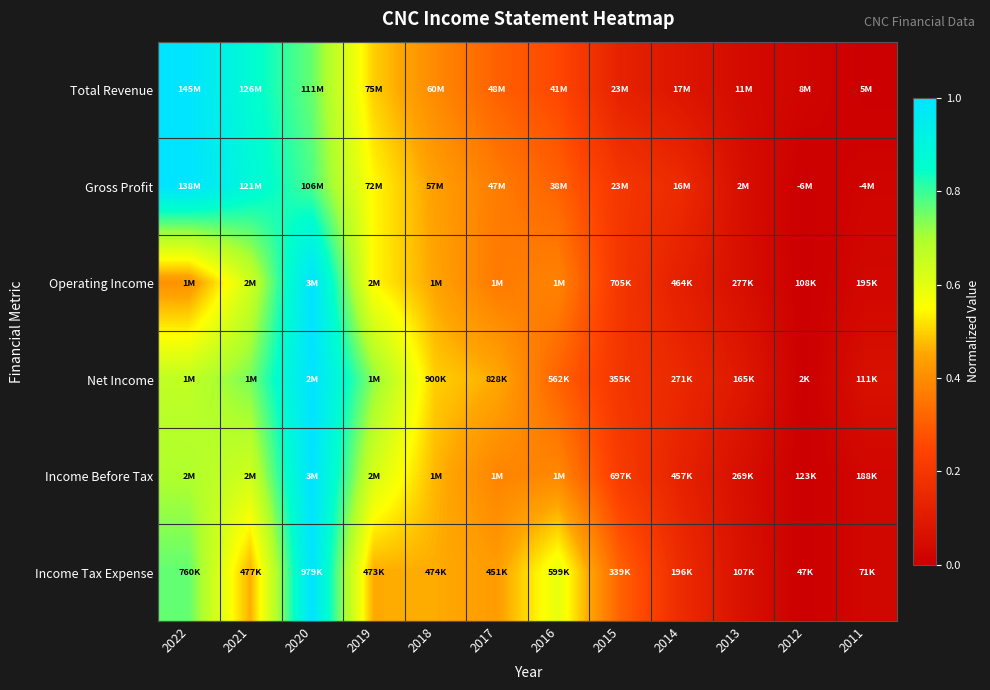

Reading right to left, transcribe all the data shown in this chart.

Total Revenue: 2011=0.0	2012=0.0	2013=0.0	2014=0.1	2015=0.1	2016=0.3	2017=0.3	2018=0.4	2019=0.5	2020=0.8	2021=0.9	2022=1.0
Gross Profit: 2011=0.0	2012=0.0	2013=0.1	2014=0.2	2015=0.2	2016=0.3	2017=0.4	2018=0.4	2019=0.5	2020=0.8	2021=0.9	2022=1.0
Operating Income: 2011=0.0	2012=0.0	2013=0.1	2014=0.1	2015=0.2	2016=0.4	2017=0.4	2018=0.4	2019=0.5	2020=1.0	2021=0.6	2022=0.4
Net Income: 2011=0.1	2012=0.0	2013=0.1	2014=0.1	2015=0.2	2016=0.3	2017=0.5	2018=0.5	2019=0.7	2020=1.0	2021=0.7	2022=0.7
Income Before Tax: 2011=0.0	2012=0.0	2013=0.1	2014=0.1	2015=0.2	2016=0.4	2017=0.4	2018=0.5	2019=0.6	2020=1.0	2021=0.6	2022=0.7
Income Tax Expense: 2011=0.0	2012=0.0	2013=0.1	2014=0.2	2015=0.3	2016=0.6	2017=0.4	2018=0.5	2019=0.5	2020=1.0	2021=0.5	2022=0.8